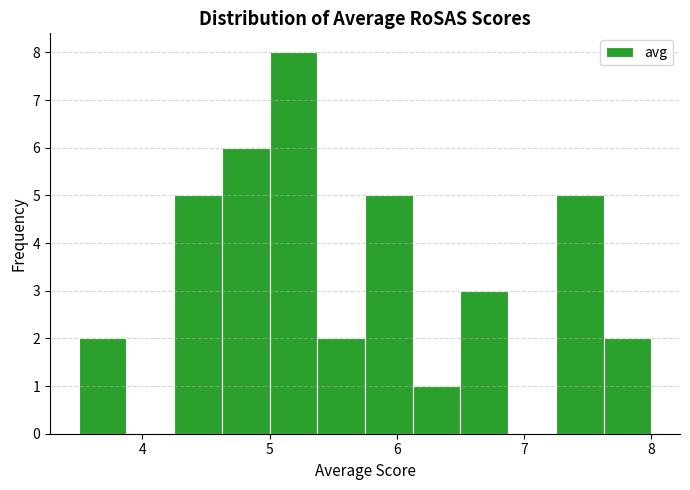

Read against the x-axis, roughly where is the centre of the tallest bar?

5.2